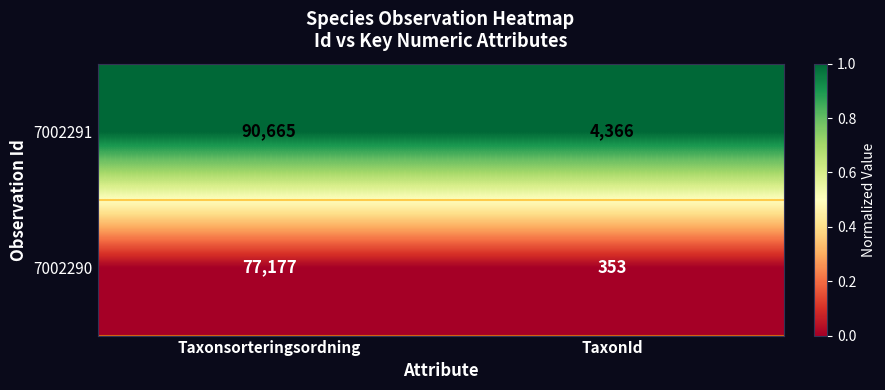

At which category is the sum across all series the highest?

Taxonsorteringsordning